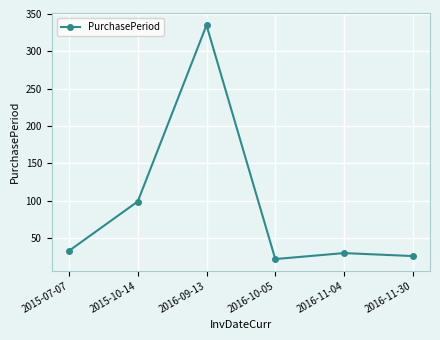

At which category does the data reach its first local valley?

2016-10-05